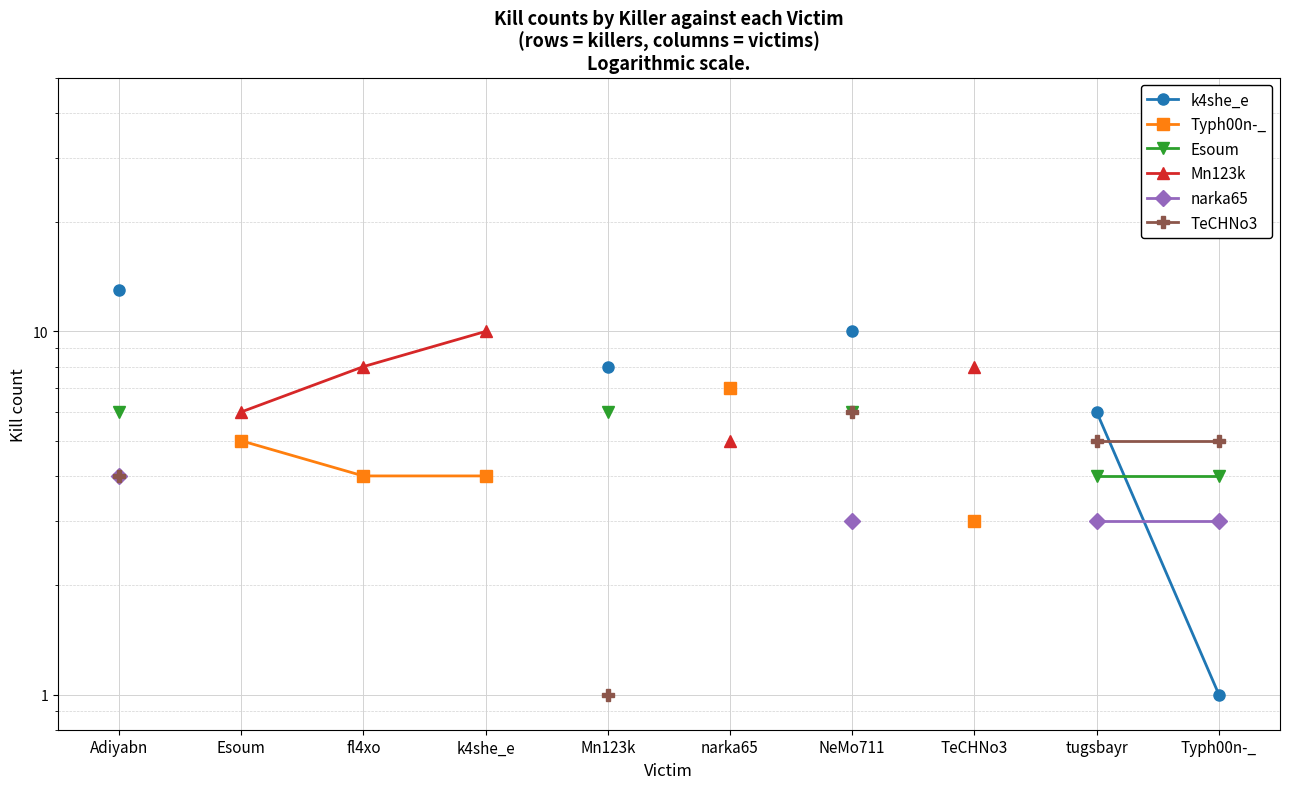

Is this an area chart (filled region under the line)?

No